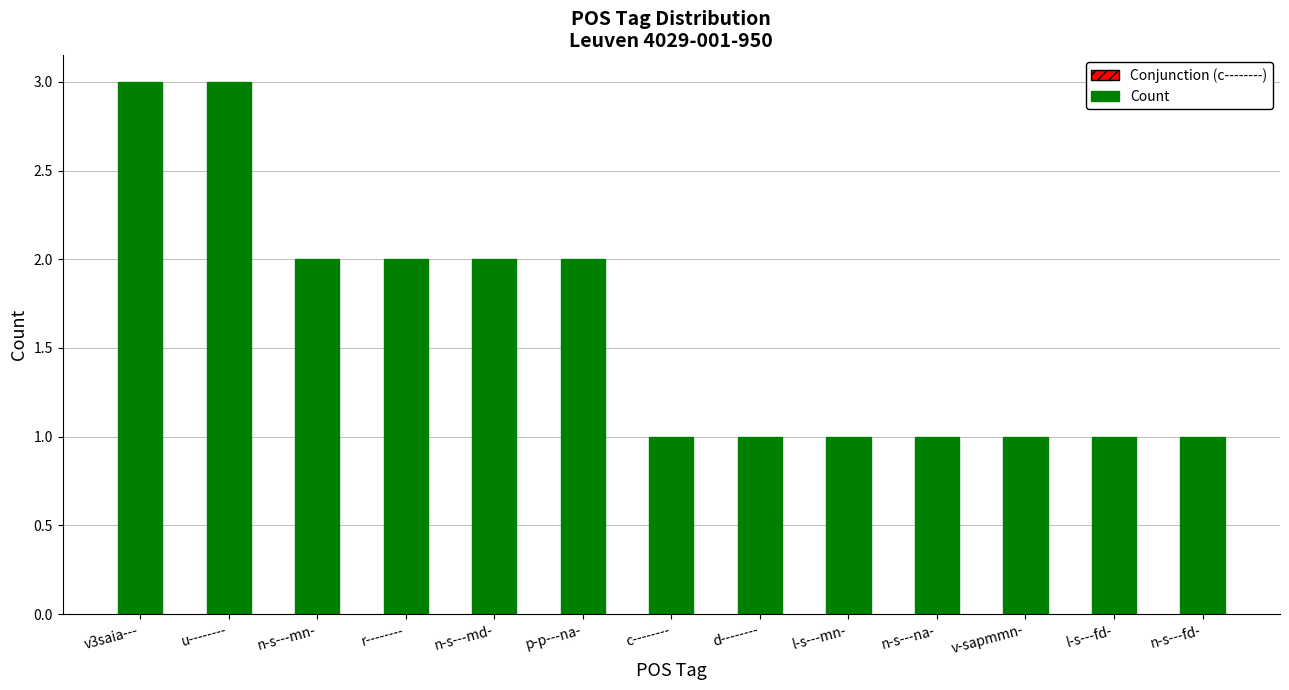

Approximately how many times larger is the value at d-------- compared to n-s---fd-?

1.0